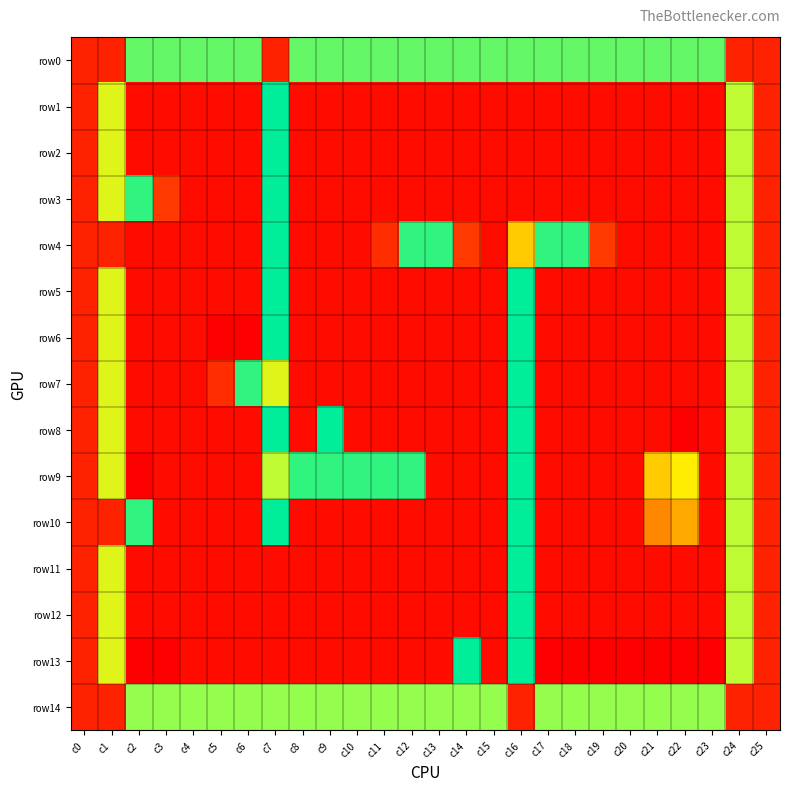

Reading left to right, what are all the values shown in this chart?

row0: c0=2	c1=2	c2=14	c3=14	c4=14	c5=14	c6=14	c7=2	c8=14	c9=14	c10=14	c11=14	c12=14	c13=14	c14=14	c15=14	c16=14	c17=14	c18=14	c19=14	c20=14	c21=14	c22=14	c23=14	c24=2	c25=2
row1: c0=2	c1=11	c2=0	c3=0	c4=0	c5=0	c6=0	c7=16	c8=0	c9=0	c10=0	c11=0	c12=0	c13=0	c14=0	c15=0	c16=0	c17=0	c18=0	c19=0	c20=0	c21=0	c22=0	c23=0	c24=12	c25=2
row2: c0=2	c1=11	c2=0	c3=0	c4=0	c5=0	c6=0	c7=16	c8=0	c9=0	c10=0	c11=0	c12=0	c13=0	c14=0	c15=0	c16=0	c17=0	c18=0	c19=0	c20=0	c21=0	c22=0	c23=0	c24=12	c25=2
row3: c0=2	c1=11	c2=15	c3=4	c4=0	c5=0	c6=0	c7=16	c8=0	c9=0	c10=0	c11=0	c12=0	c13=0	c14=0	c15=0	c16=0	c17=0	c18=0	c19=0	c20=0	c21=0	c22=0	c23=0	c24=12	c25=2
row4: c0=2	c1=2	c2=0	c3=0	c4=0	c5=0	c6=0	c7=16	c8=0	c9=0	c10=0	c11=3	c12=15	c13=15	c14=4	c15=0	c16=9	c17=15	c18=15	c19=4	c20=0	c21=0	c22=0	c23=0	c24=12	c25=2
row5: c0=2	c1=11	c2=0	c3=0	c4=0	c5=0	c6=0	c7=16	c8=0	c9=0	c10=0	c11=0	c12=0	c13=0	c14=0	c15=0	c16=16	c17=0	c18=0	c19=0	c20=0	c21=0	c22=0	c23=0	c24=12	c25=2
row6: c0=2	c1=11	c2=0	c3=0	c4=0	c5=-1	c6=-1	c7=16	c8=0	c9=0	c10=0	c11=0	c12=0	c13=0	c14=0	c15=0	c16=16	c17=0	c18=0	c19=0	c20=0	c21=0	c22=0	c23=0	c24=12	c25=2
row7: c0=2	c1=11	c2=0	c3=0	c4=0	c5=3	c6=15	c7=11	c8=0	c9=0	c10=0	c11=0	c12=0	c13=0	c14=0	c15=0	c16=16	c17=0	c18=0	c19=0	c20=0	c21=0	c22=0	c23=0	c24=12	c25=2
row8: c0=2	c1=11	c2=0	c3=0	c4=0	c5=0	c6=0	c7=16	c8=0	c9=99	c10=0	c11=0	c12=0	c13=0	c14=0	c15=0	c16=16	c17=0	c18=0	c19=0	c20=0	c21=0	c22=-99	c23=0	c24=12	c25=2
row9: c0=2	c1=11	c2=-1	c3=0	c4=0	c5=0	c6=0	c7=12	c8=15	c9=15	c10=15	c11=15	c12=15	c13=0	c14=0	c15=0	c16=16	c17=0	c18=0	c19=0	c20=0	c21=9	c22=10	c23=0	c24=12	c25=2
row10: c0=2	c1=2	c2=15	c3=0	c4=0	c5=0	c6=0	c7=16	c8=0	c9=0	c10=0	c11=0	c12=0	c13=0	c14=0	c15=0	c16=16	c17=0	c18=0	c19=0	c20=0	c21=7	c22=8	c23=0	c24=12	c25=2
row11: c0=2	c1=11	c2=0	c3=0	c4=0	c5=0	c6=0	c7=0	c8=0	c9=0	c10=0	c11=0	c12=0	c13=0	c14=0	c15=0	c16=16	c17=0	c18=0	c19=0	c20=0	c21=0	c22=0	c23=0	c24=12	c25=2
row12: c0=2	c1=11	c2=0	c3=0	c4=0	c5=0	c6=0	c7=0	c8=0	c9=0	c10=0	c11=0	c12=0	c13=0	c14=0	c15=0	c16=16	c17=0	c18=0	c19=0	c20=0	c21=0	c22=0	c23=0	c24=12	c25=2
row13: c0=2	c1=11	c2=-1	c3=-1	c4=0	c5=0	c6=0	c7=0	c8=0	c9=0	c10=0	c11=0	c12=0	c13=0	c14=99	c15=0	c16=16	c17=-1	c18=-1	c19=-1	c20=-1	c21=-1	c22=-1	c23=-1	c24=12	c25=2
row14: c0=2	c1=2	c2=13	c3=13	c4=13	c5=13	c6=13	c7=13	c8=13	c9=13	c10=13	c11=13	c12=13	c13=13	c14=13	c15=13	c16=2	c17=13	c18=13	c19=13	c20=13	c21=13	c22=13	c23=13	c24=2	c25=2